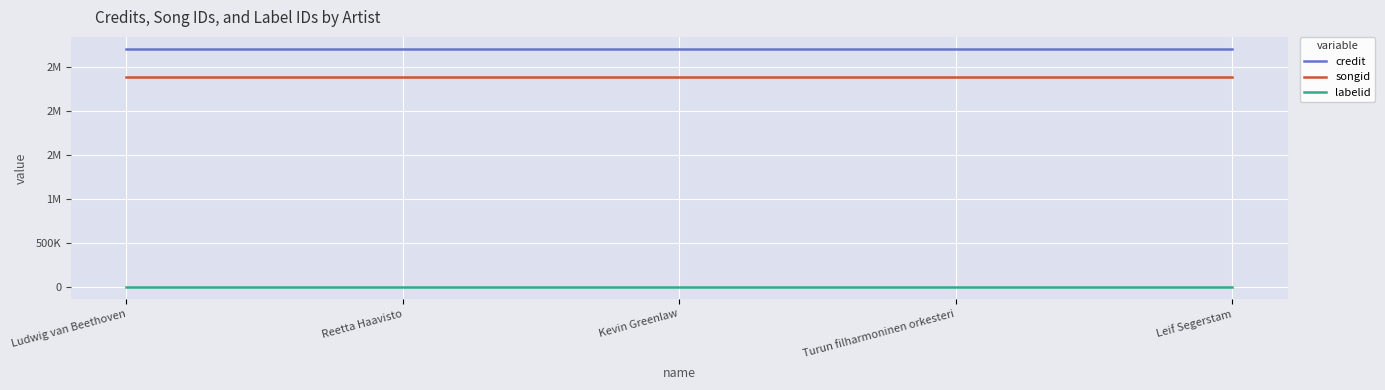

What is the maximum value shown in the chart?

2707984